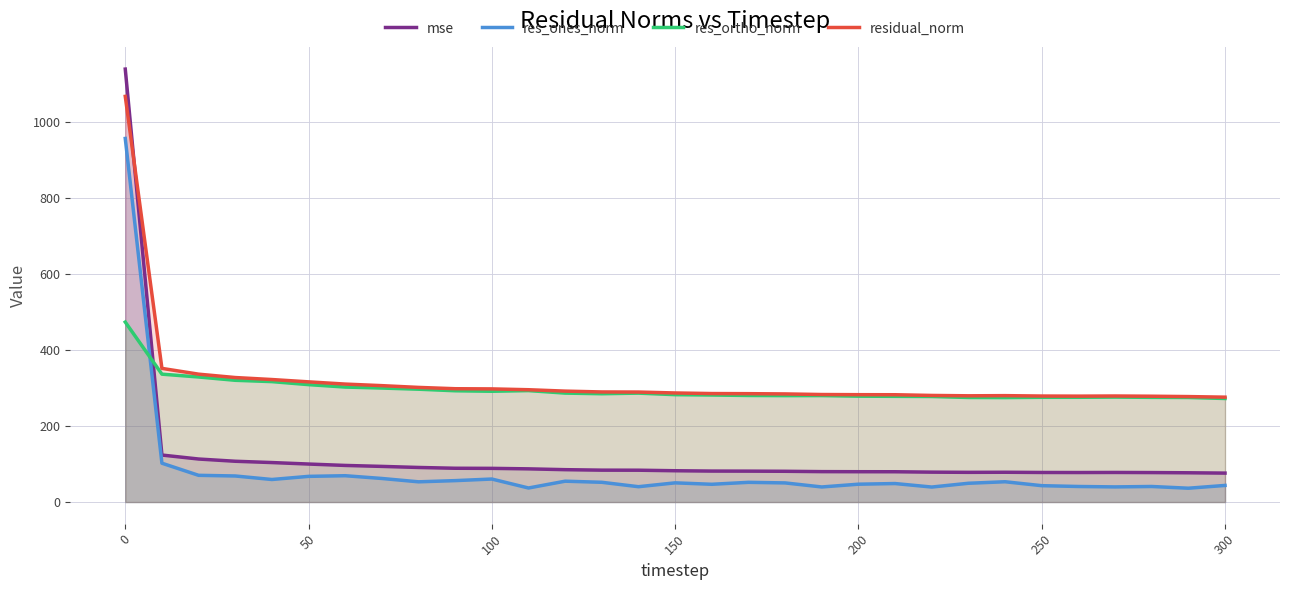

Reading left to right, list all the values displayed in this chart.

mse: 1139.0	123.6	113.2	107.3	103.9	100.0	96.3	93.8	90.9	88.9	88.6	87.3	85.1	83.9	83.7	82.3	81.4	81.3	80.9	80.0	79.8	79.7	78.6	78.1	78.3	77.8	77.6	77.8	77.5	77.0	76.1
res_ones_norm: 956.5	102.2	70.3	68.5	59.3	67.5	69.2	62.0	53.2	56.3	60.5	36.9	54.9	51.9	40.3	50.5	46.7	51.8	50.3	39.6	46.9	48.6	39.4	49.4	53.4	43.0	40.9	39.8	40.9	36.4	43.7
res_ortho_norm: 473.5	336.4	329.0	320.3	316.8	308.9	302.5	299.9	296.8	292.7	291.4	293.1	286.6	284.9	286.5	282.5	281.5	280.3	279.9	280.0	278.5	278.0	277.6	275.1	274.8	275.5	275.6	276.1	275.4	275.0	272.4
residual_norm: 1067.2	351.6	336.4	327.5	322.3	316.2	310.3	306.2	301.6	298.1	297.6	295.5	291.8	289.6	289.3	286.9	285.4	285.1	284.4	282.8	282.4	282.3	280.4	279.5	279.9	278.9	278.6	279.0	278.4	277.4	275.9